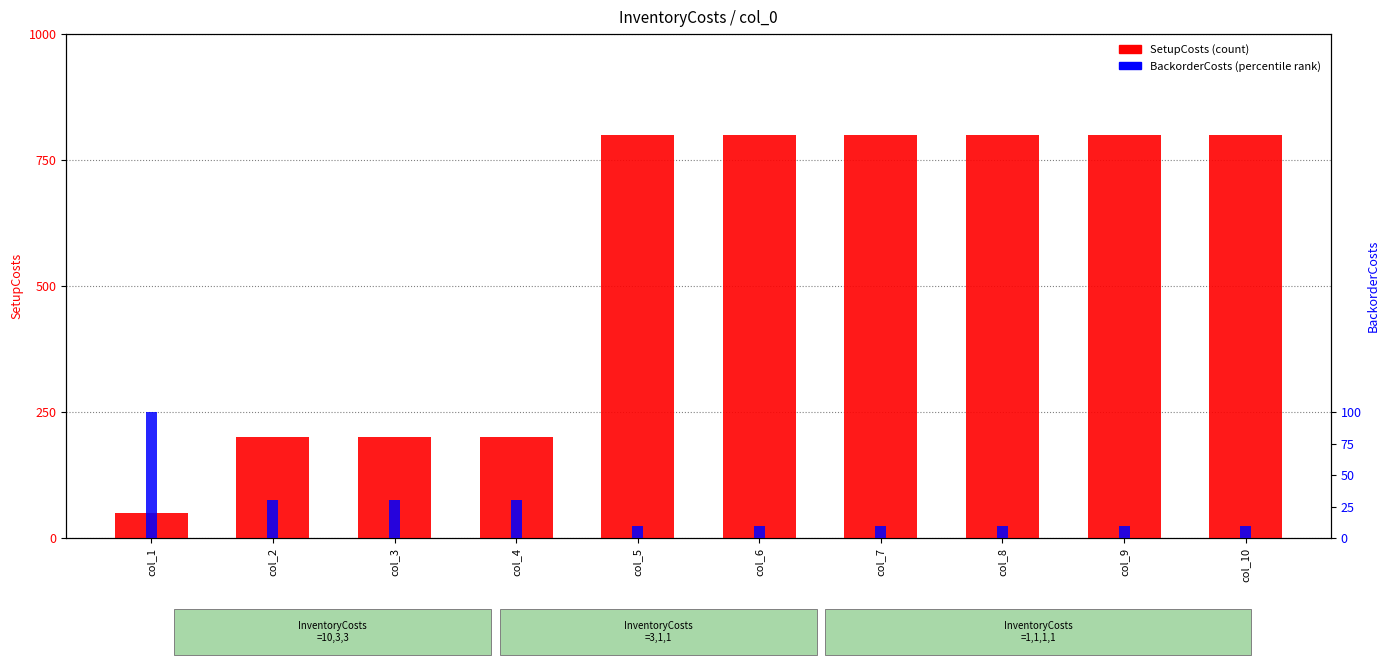

Reading right to left, what are all the values shown in this chart?

SetupCosts: 800	800	800	800	800	800	200	200	200	50
BackorderCosts: 10	10	10	10	10	10	30	30	30	100